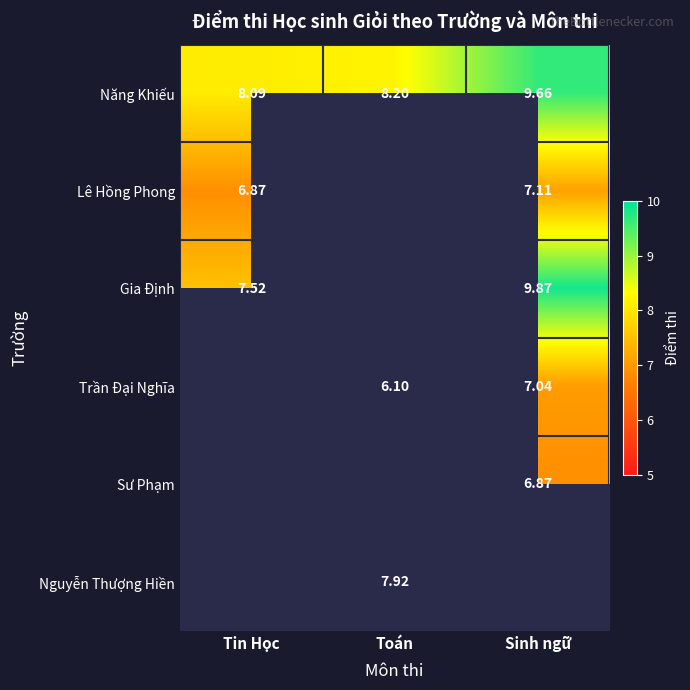

At which label is Năng Khiếu closest to 8?

Tin Học